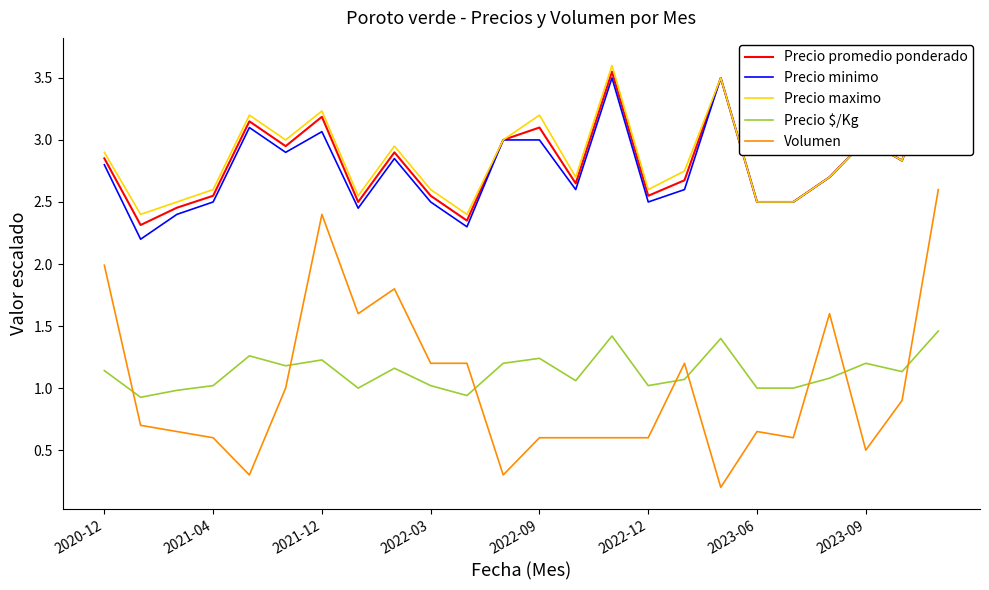

True or false: Volumen and Precio $/Kg cross at least once.

True